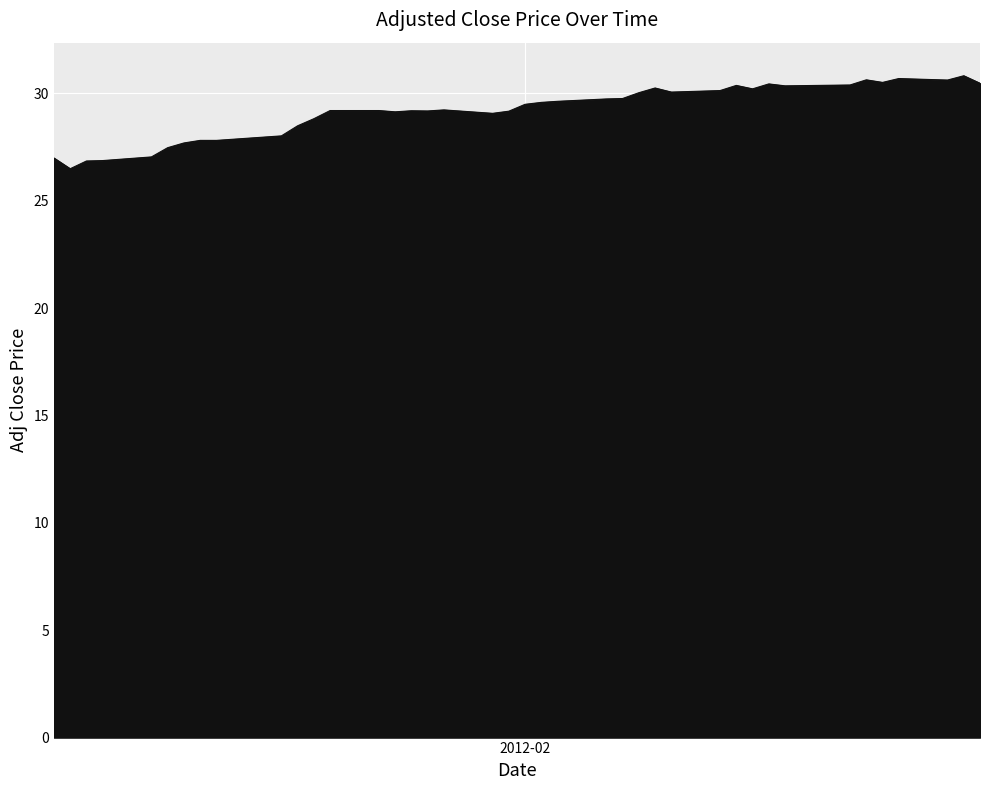

What is the difference between the maximum and minimum values?

4.3